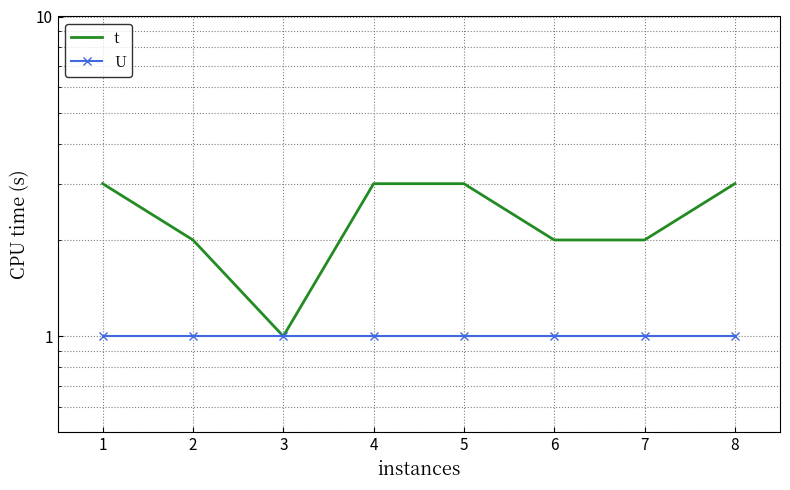

True or false: U and t cross at least once.

False